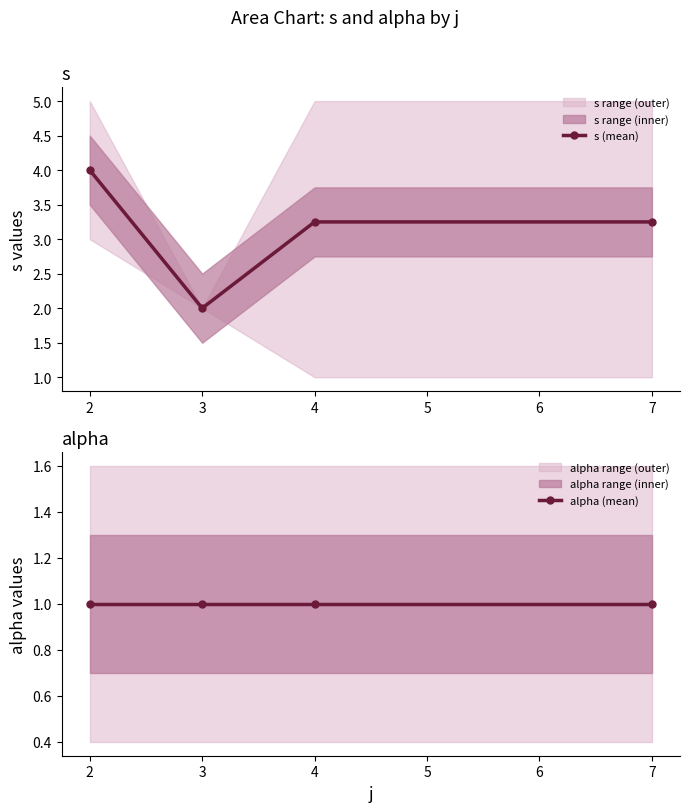

The s (mean) series shows 4.7 at 7. True or false?

False